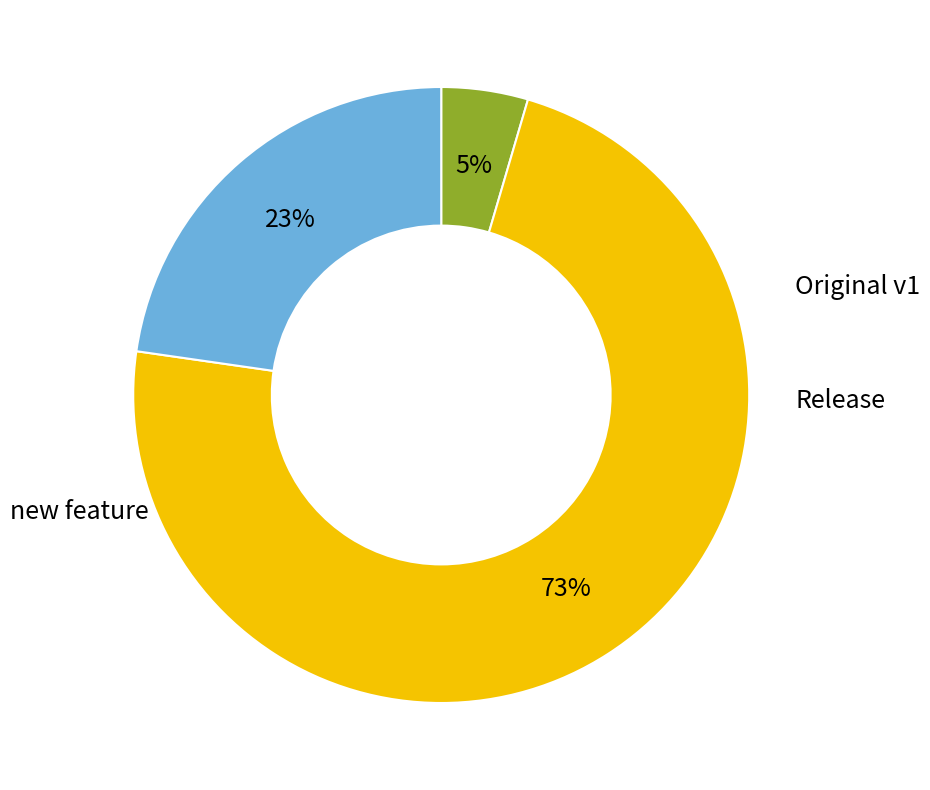

Is there a majority slice in this chart?

Yes